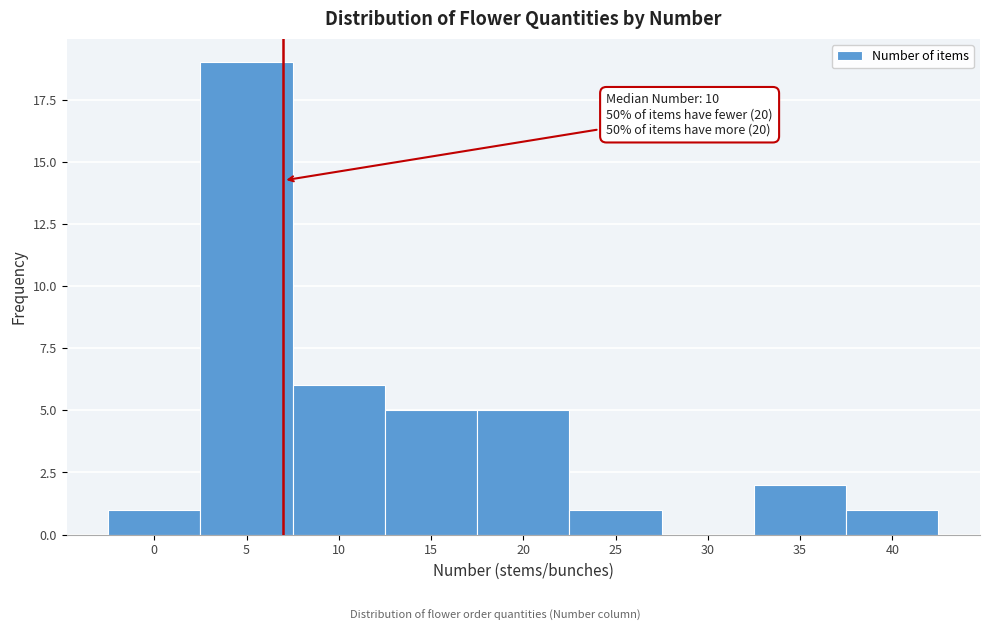

Reading left to right, transcribe all the data shown in this chart.

0=1	5=19	10=6	15=5	20=5	25=1	30=0	35=2	40=1